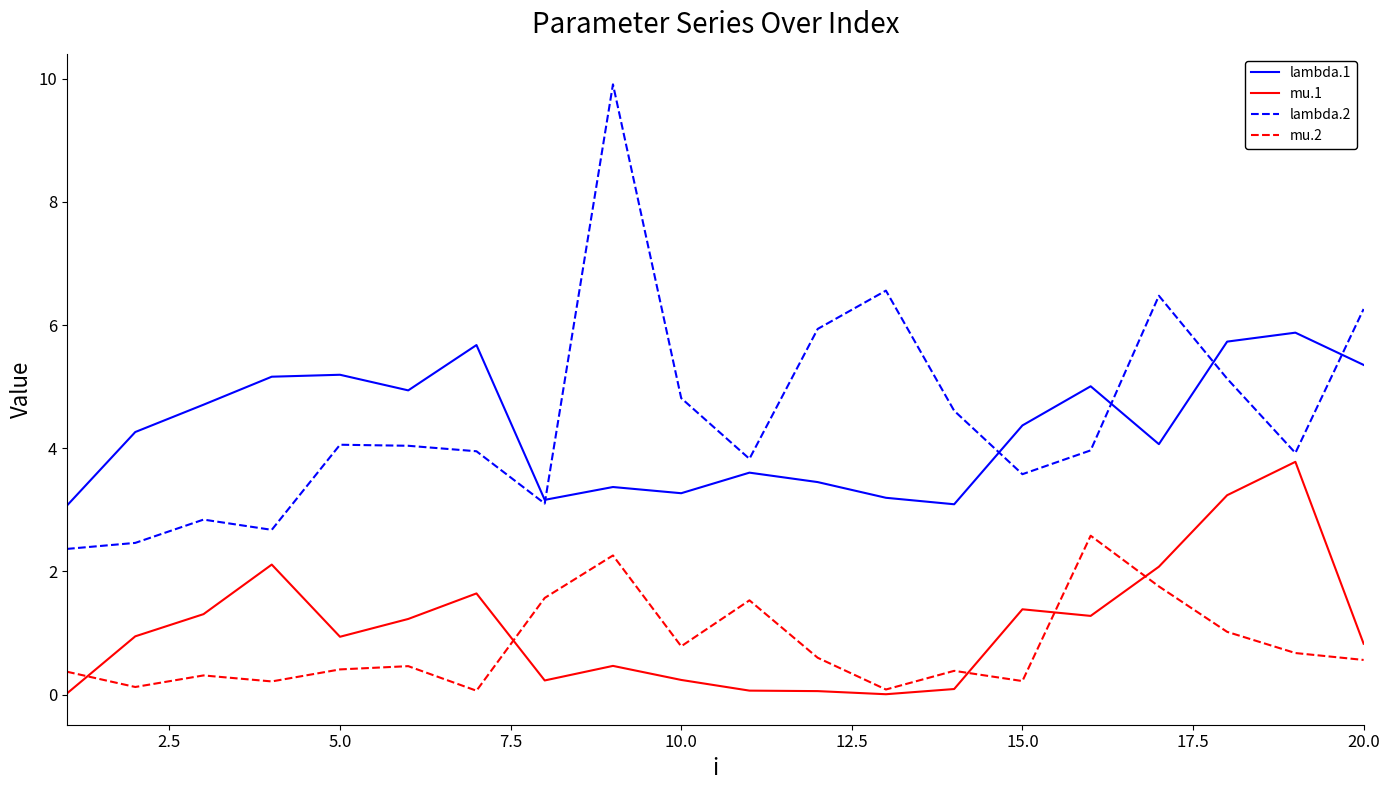

Rank the series by their maximum value, from highest to lowest.

lambda.2, lambda.1, mu.1, mu.2